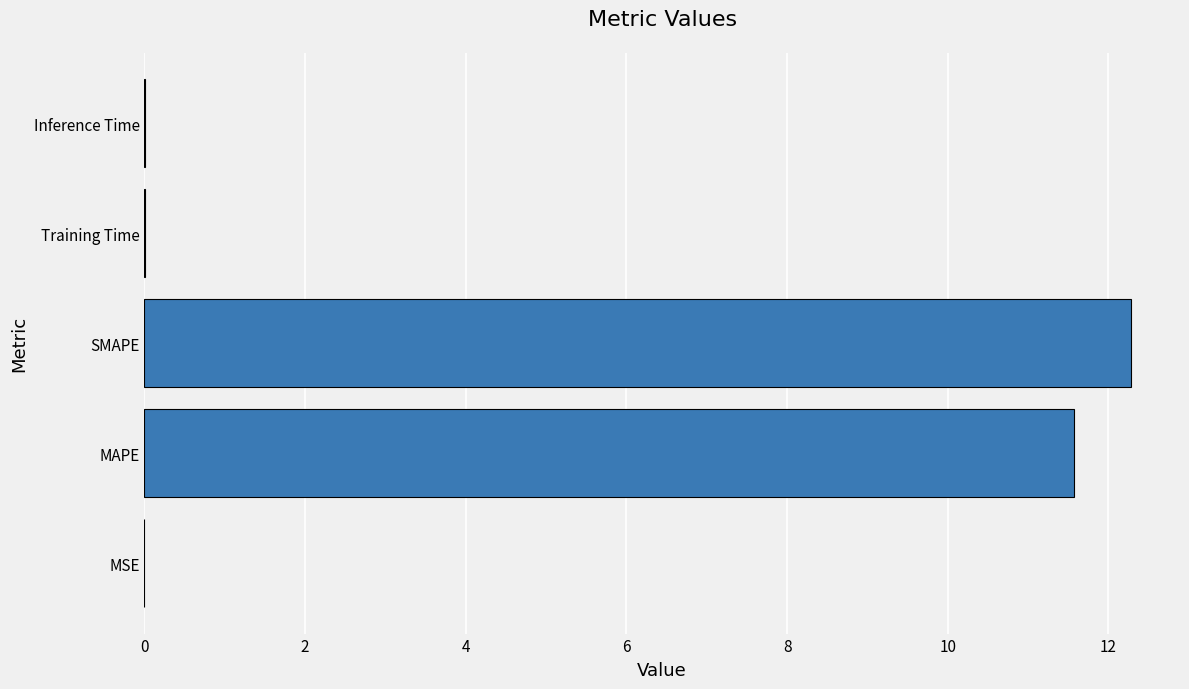

Is it true that the value at SMAPE is 12.3?

True